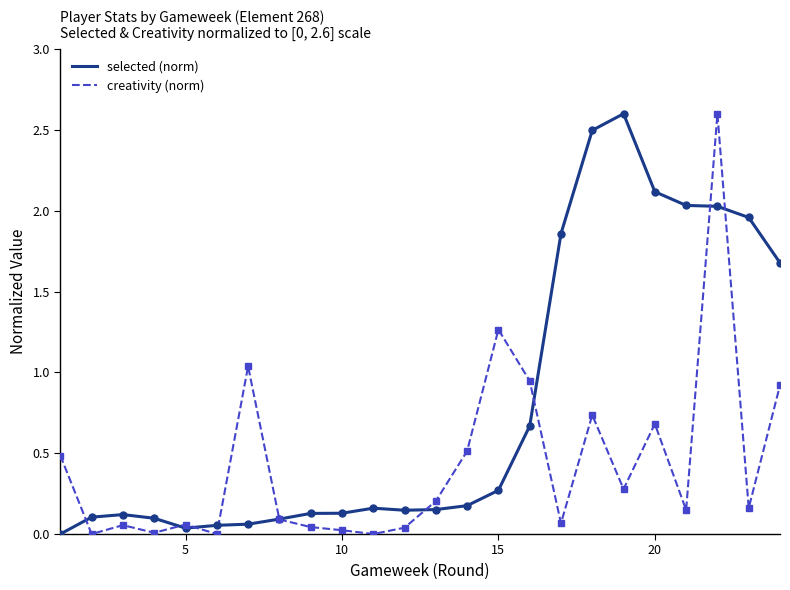

List the series in order of their overall mean, lowest first.

creativity (norm), selected (norm)